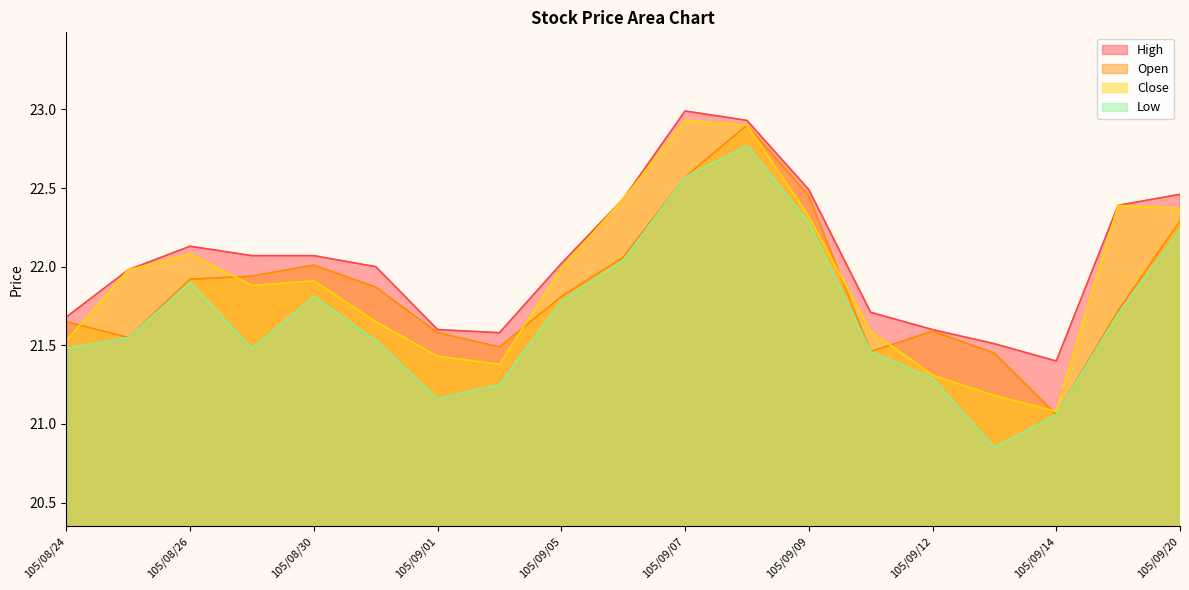

Which series ends up on top after the final intersection of Close and Open?

Close